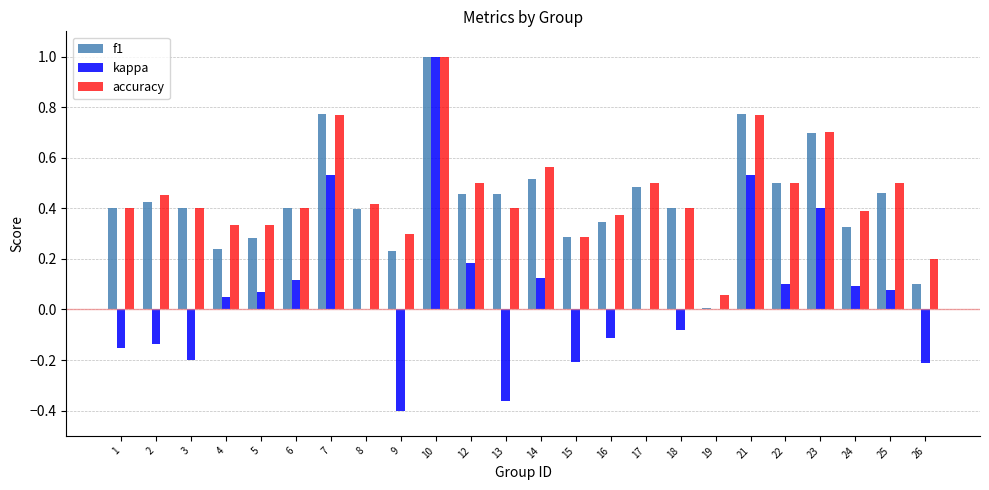

What are all the series names shown in the legend?

f1, kappa, accuracy